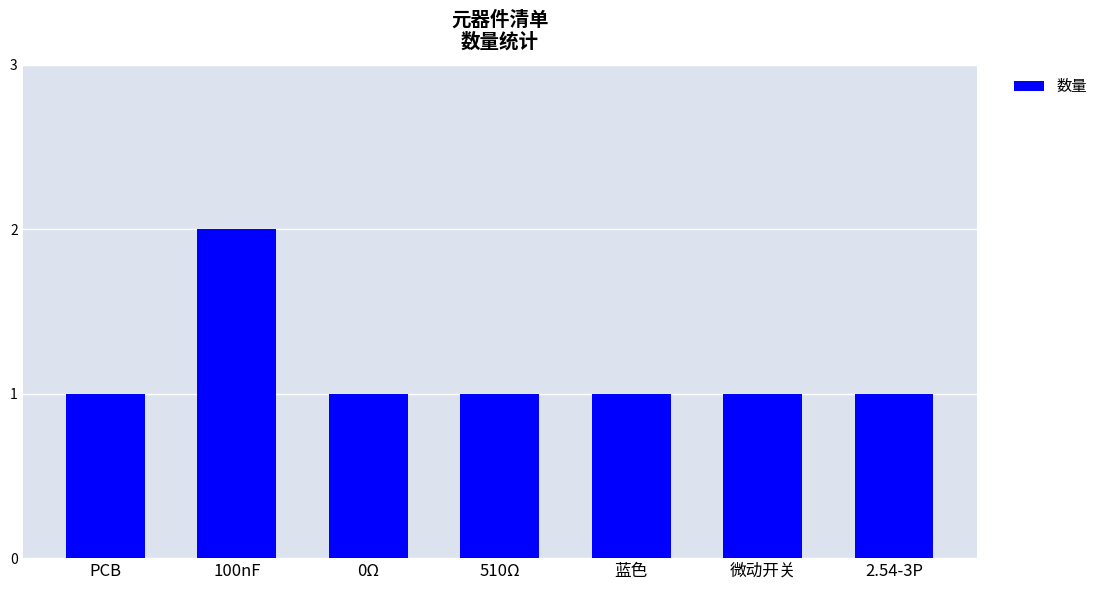

Which has a higher value, 0Ω or 100nF?

100nF